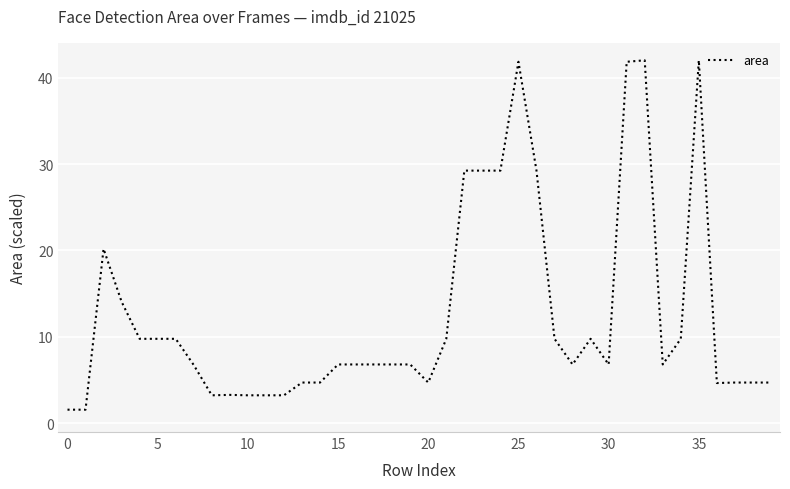

What is the average value?

12.5